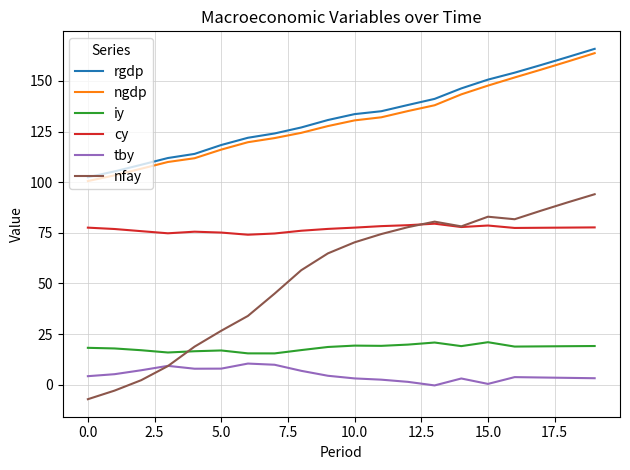

Which series has the widest spread of values?

nfay